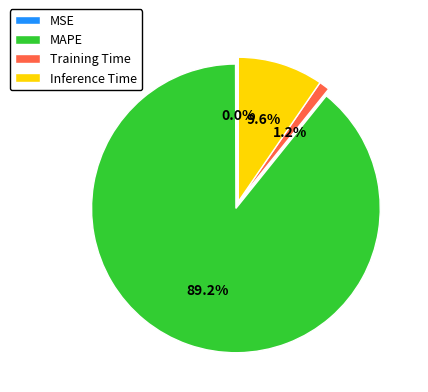

Is it true that MAPE is 89% of the pie?

True